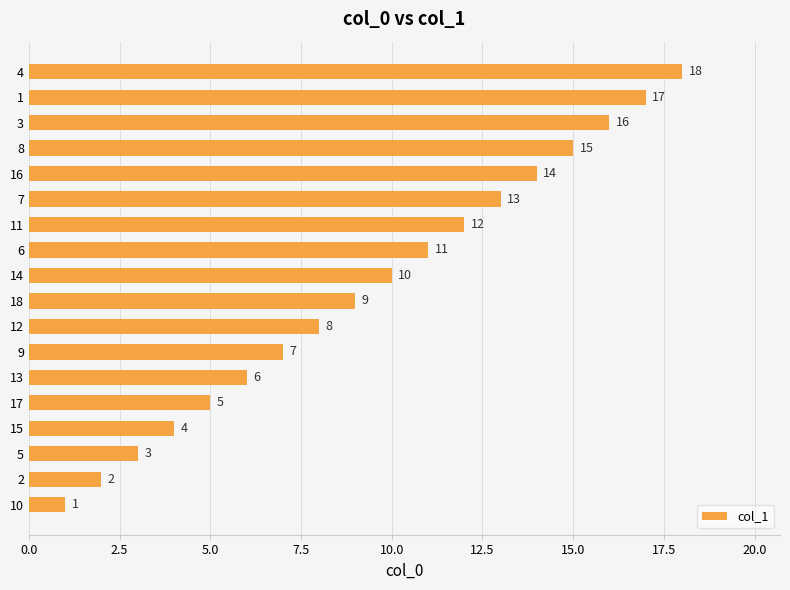

What is the sum of all values?

171